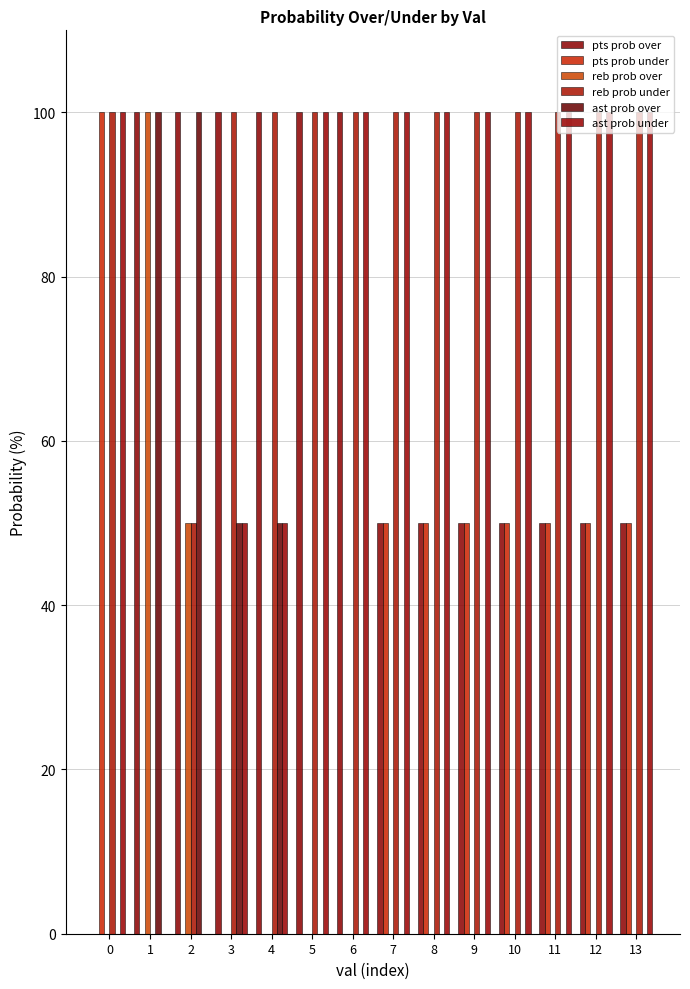

Which category has the highest value across all series?

1